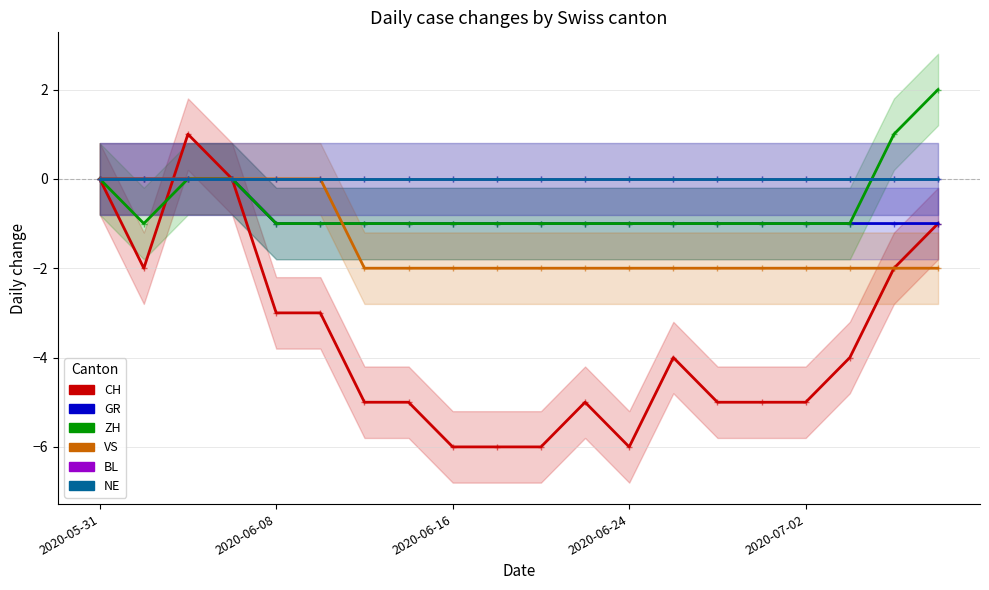

At 2020-07-02, list the series in order from largest to smallest.

BL, NE, GR, ZH, VS, CH